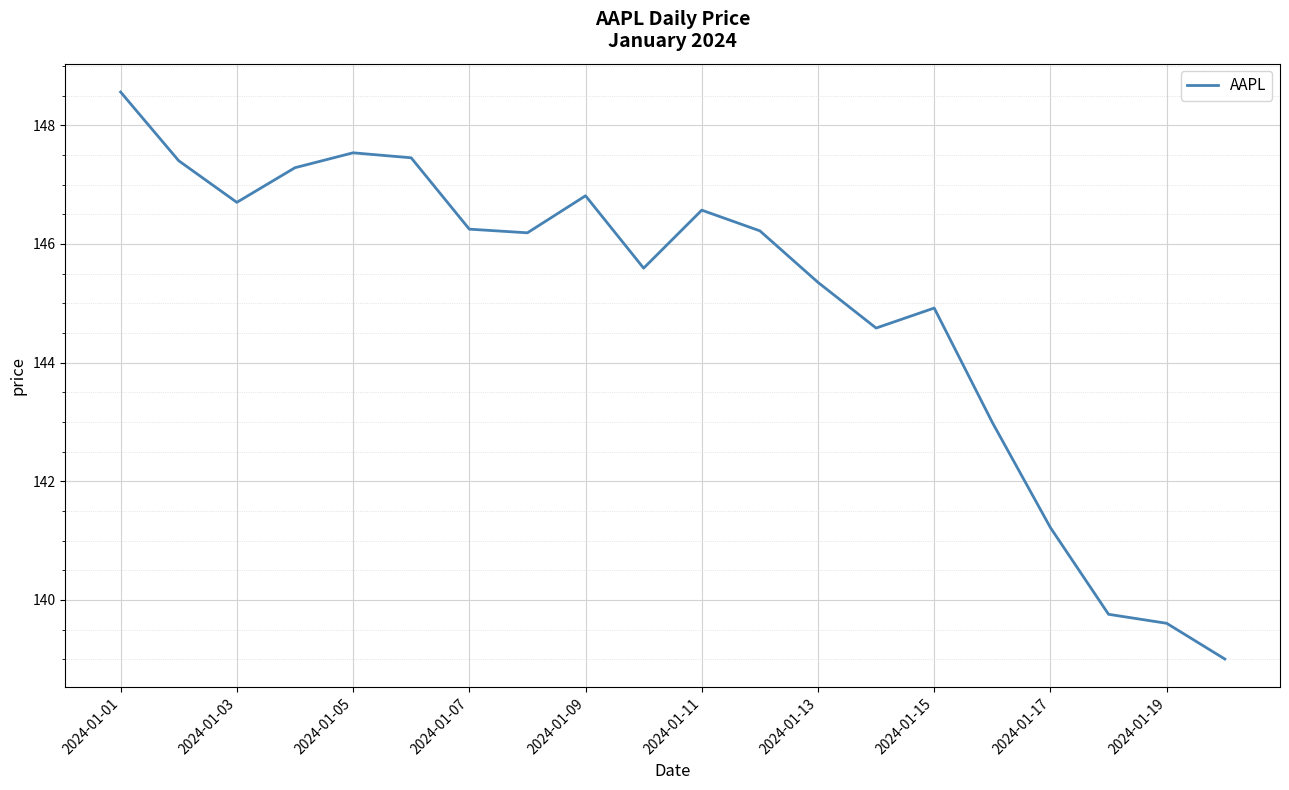

How many interior local peaks (higher than both neighbors) does the data have?

4